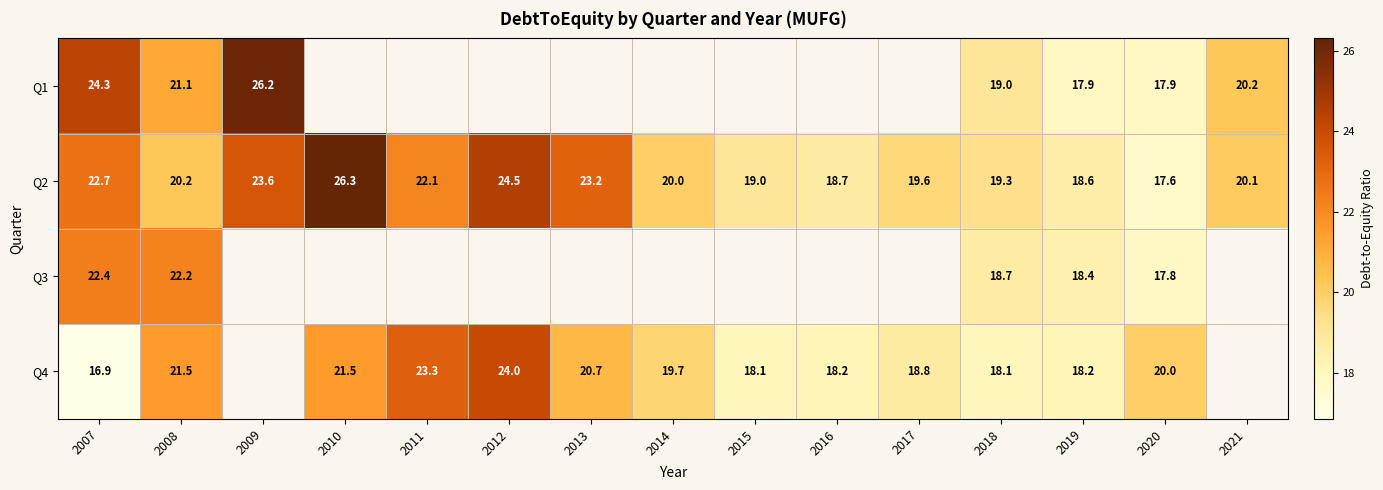

Between 2011 and 2012, which is larger?

2012